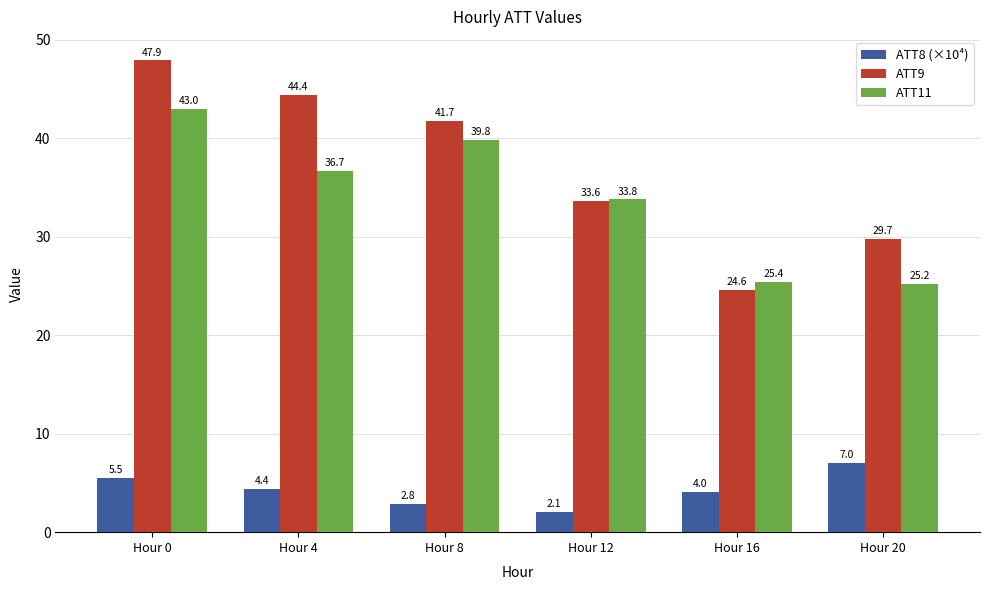

Which series has the largest total across all categories?

ATT9